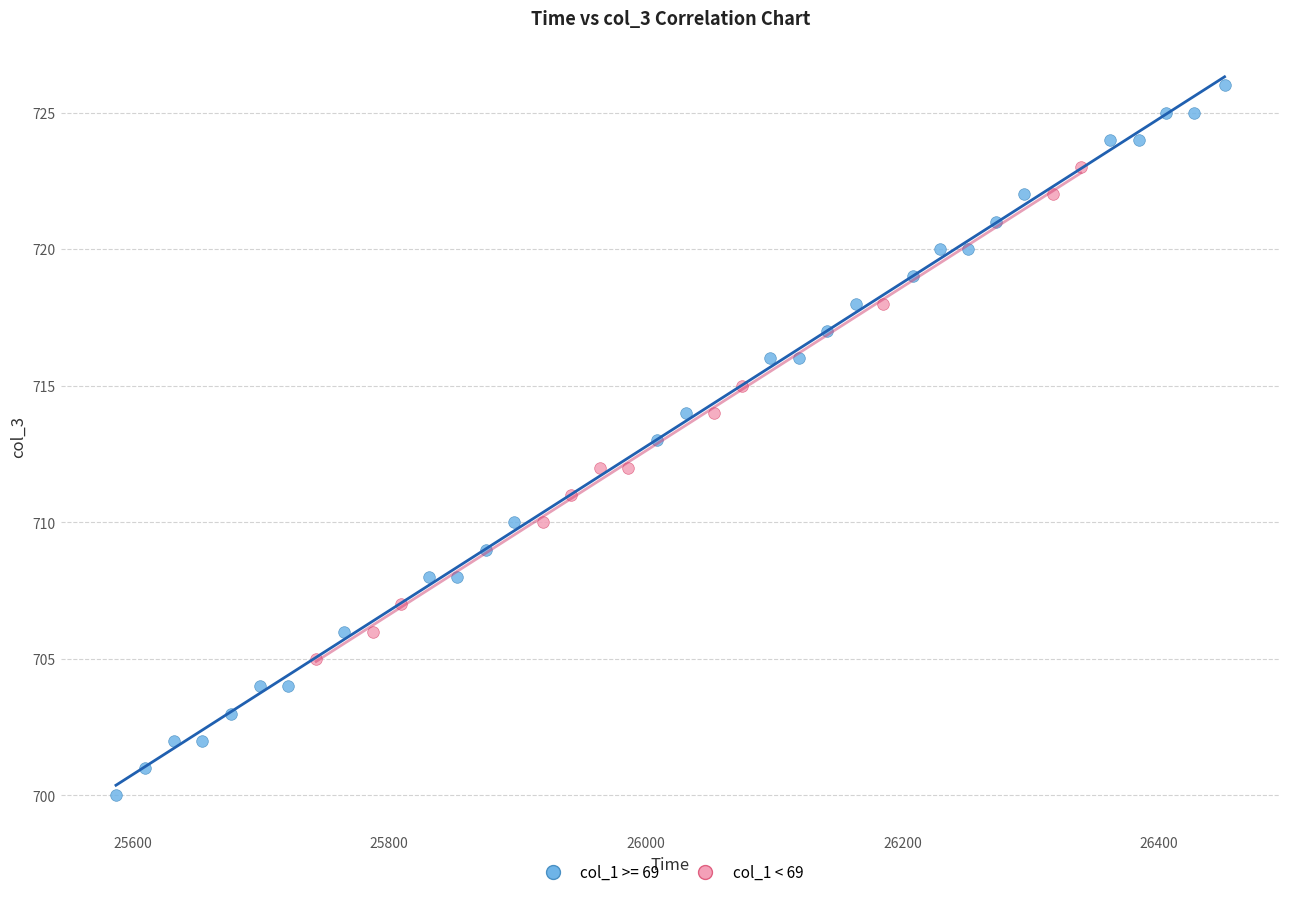

Which series has the largest Y range (max minus min)?

col_1 >= 69